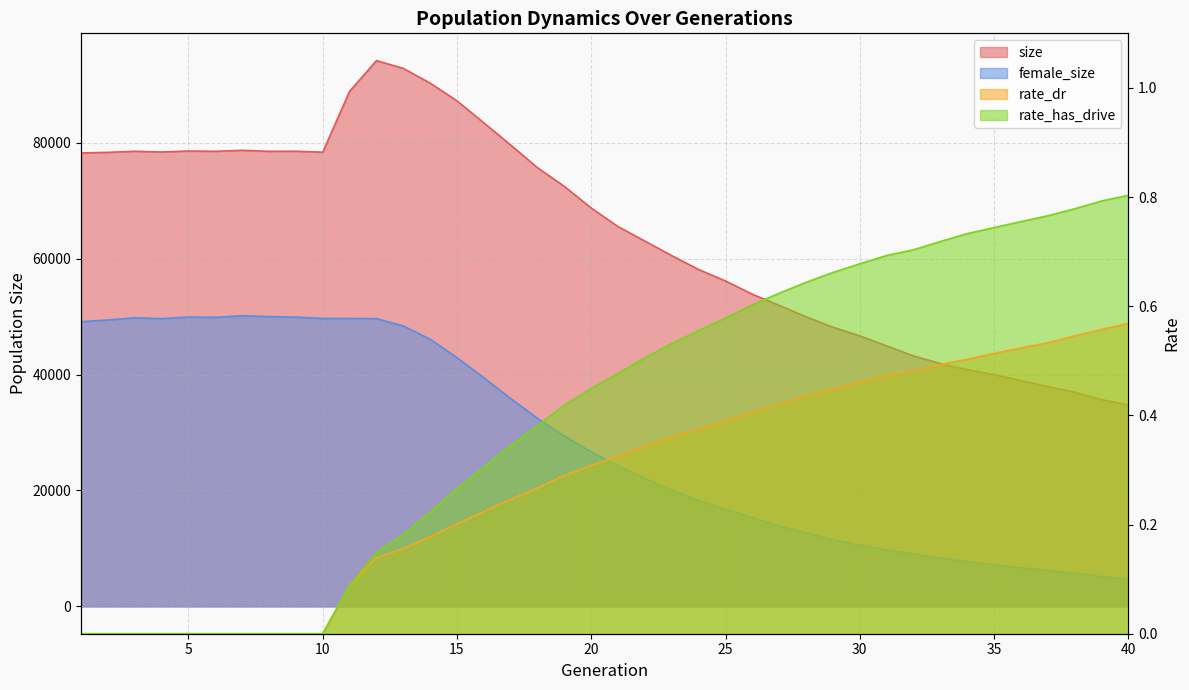

What is the average value of the rate_dr series?

0.3